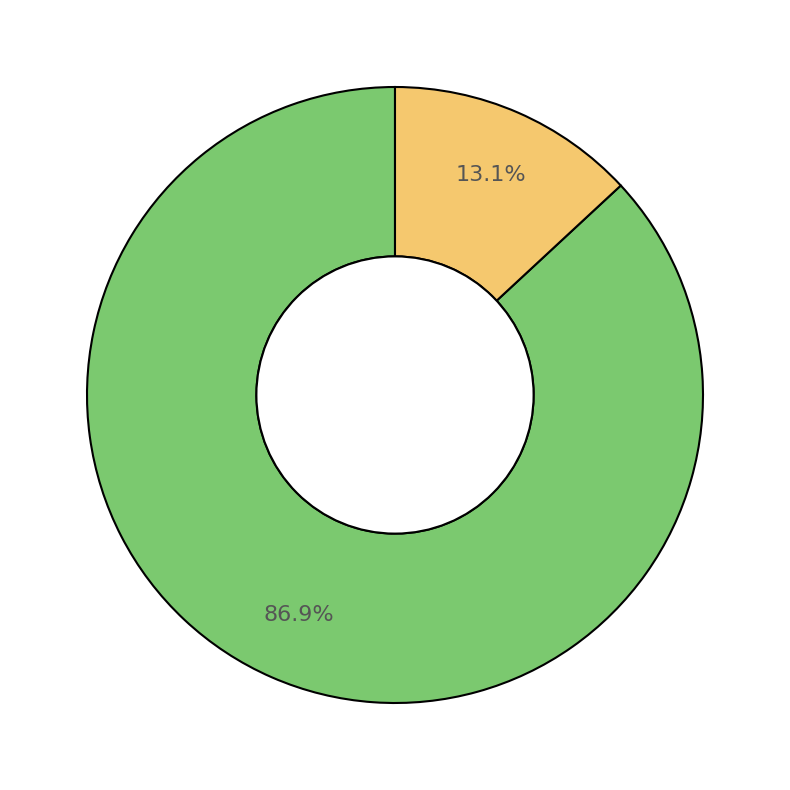

To the nearest percent, what is the average slice percentage?

50%